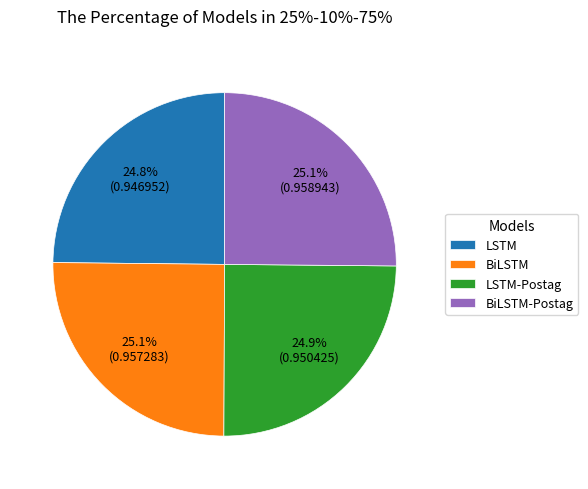

Does any single category account for the majority?

No